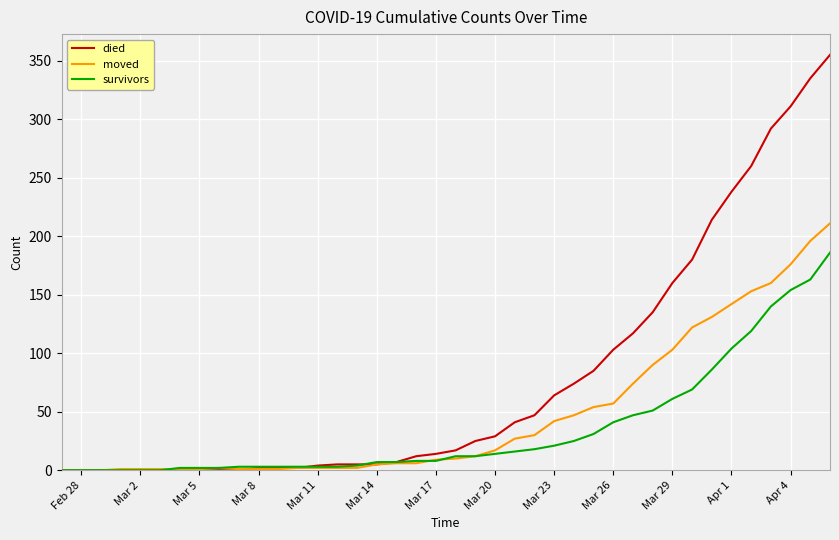

Rank the series by their average value, from lowest to highest.

survivors, moved, died